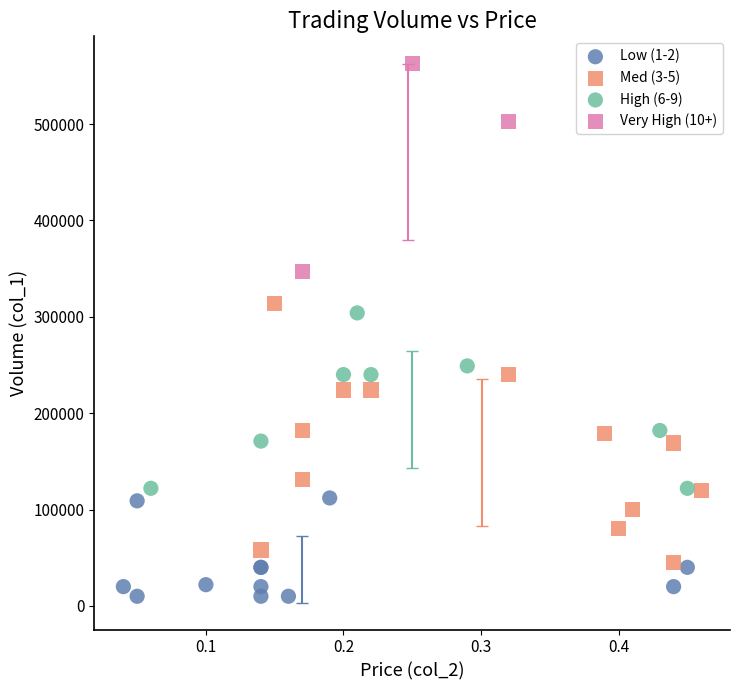

What are all the series names shown in the legend?

Low (1-2), Med (3-5), High (6-9), Very High (10+)